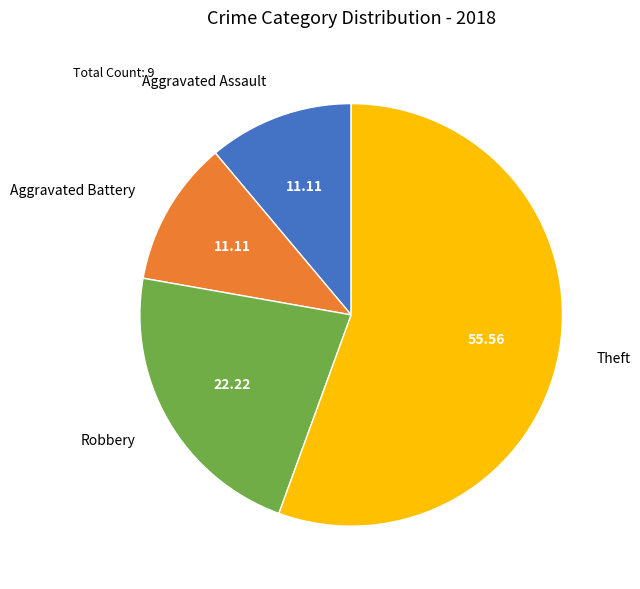

Is there any slice that represents more than half of the pie?

Yes